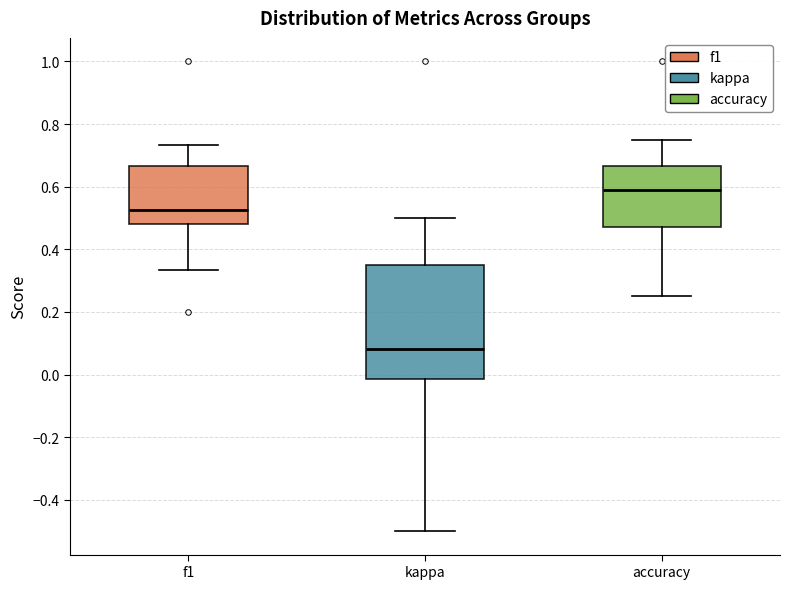

Which box's median line is the highest?

accuracy